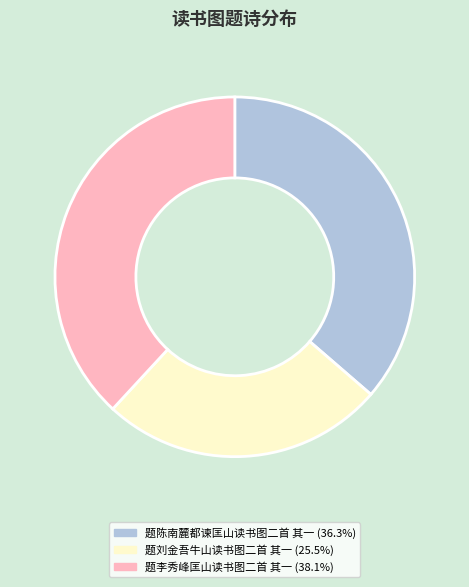

Is it true that 题刘金吾牛山读书图二首 其一 is 36% of the pie?

False